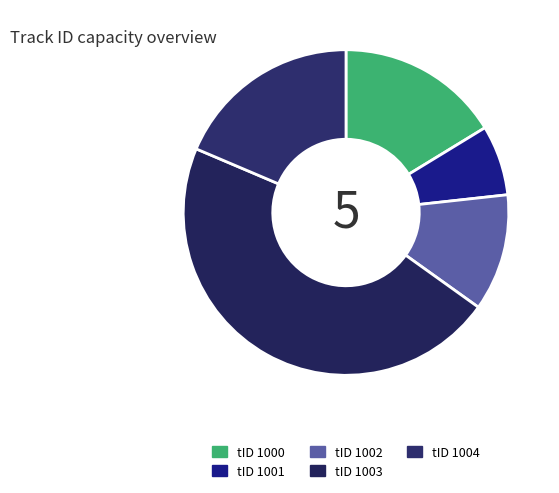

How many slices are in this pie chart?

5